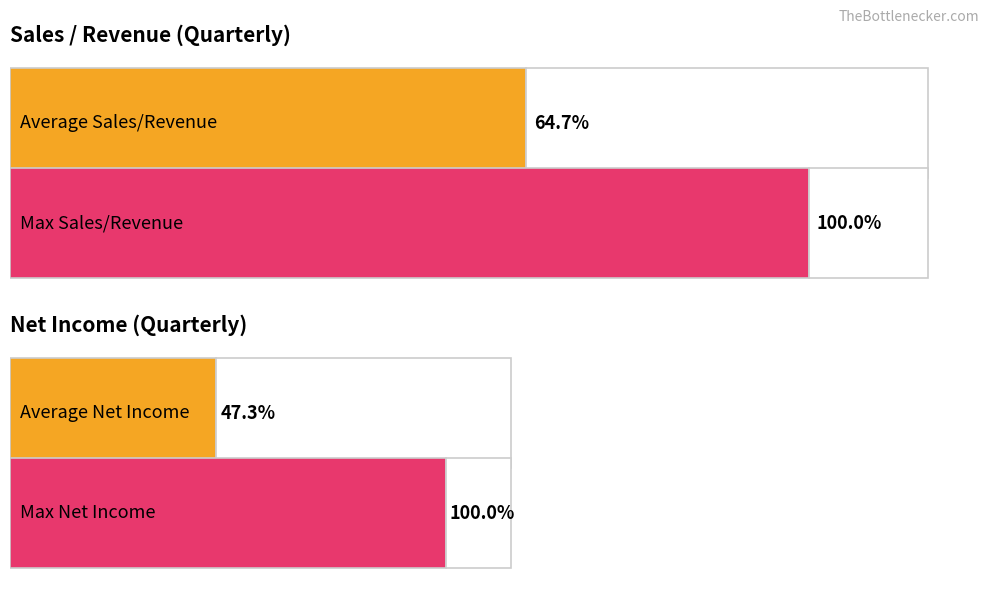

What are all the series names shown in the legend?

Sales/Revenue, Net Income